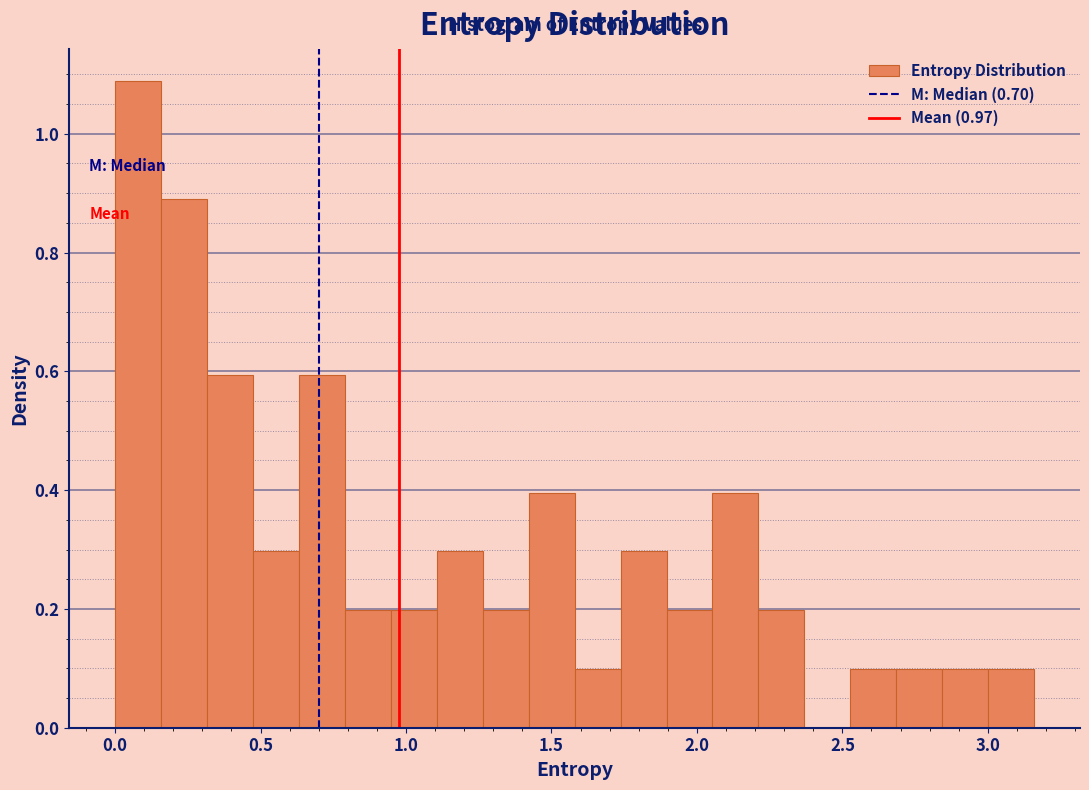

Around what value on the x-axis is the tallest bar? Give the approximate position of its centre, as read against the axis.

0.10